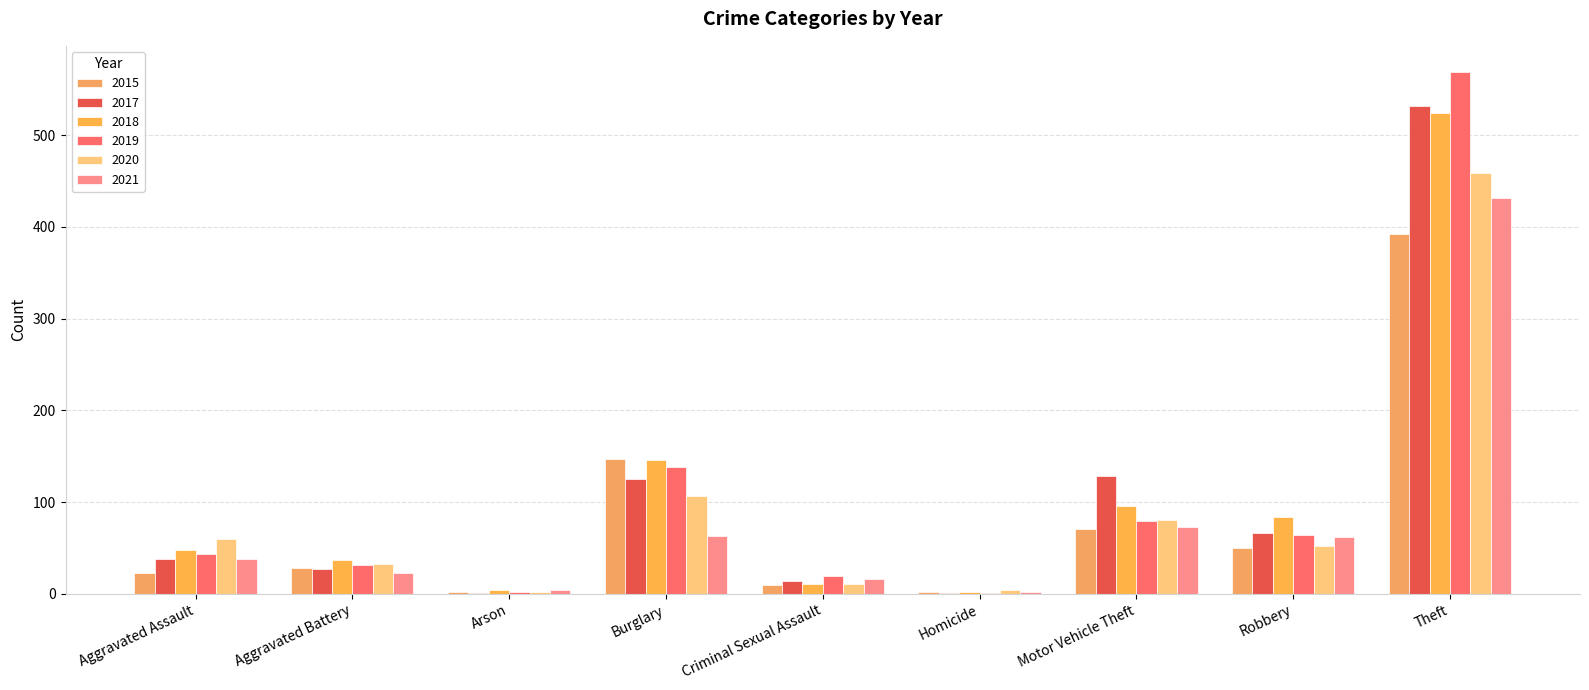

How many data points does each series have?

9